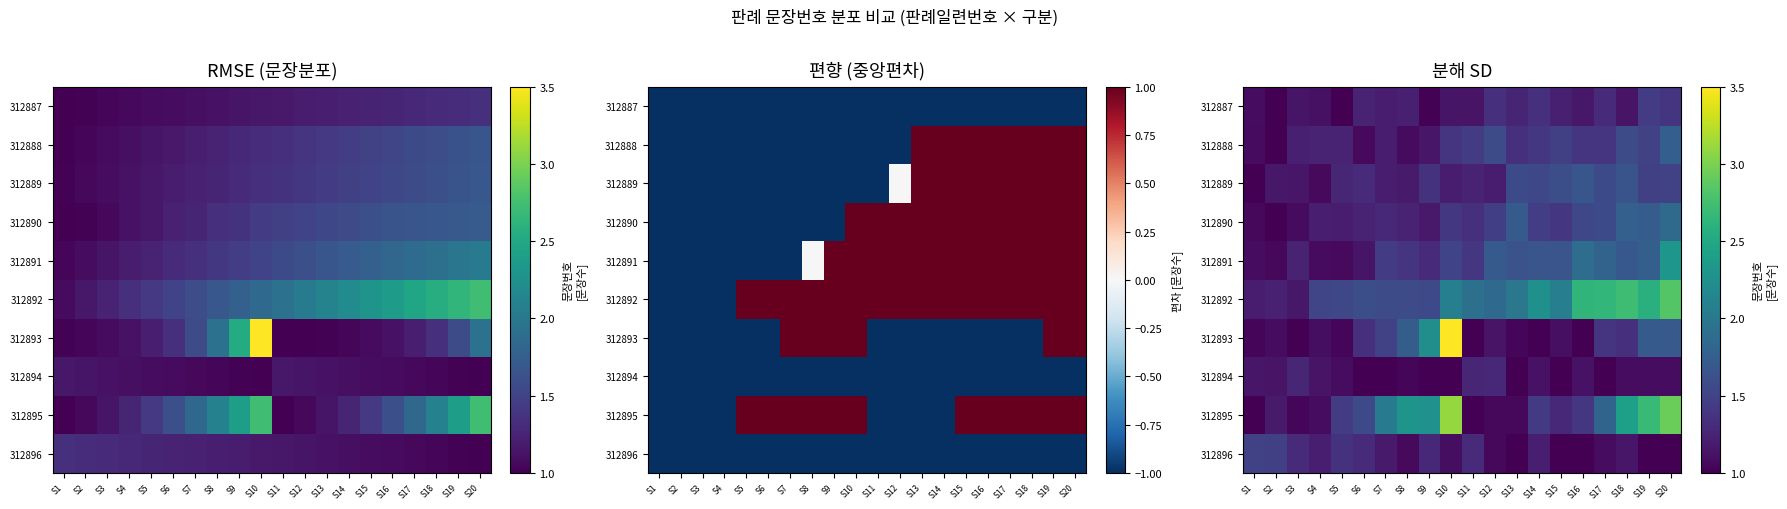

Rank the series at S16 from highest to lowest value.

312892, 312891, 312889, 312890, 312895, 312888, 312887, 312894, 312893, 312896